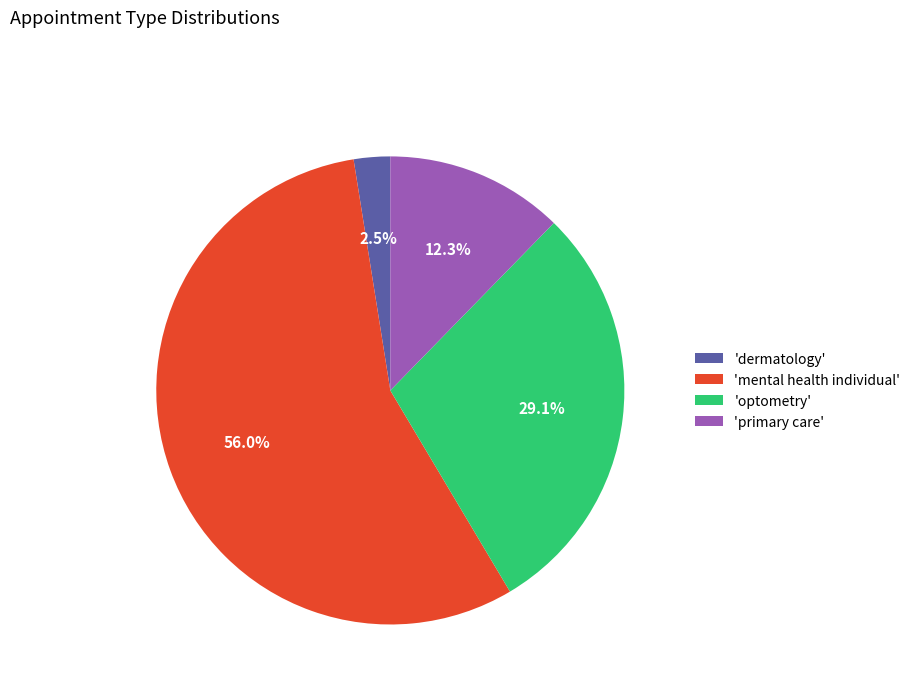

Which slice represents more than half of the pie?

'mental health individual'